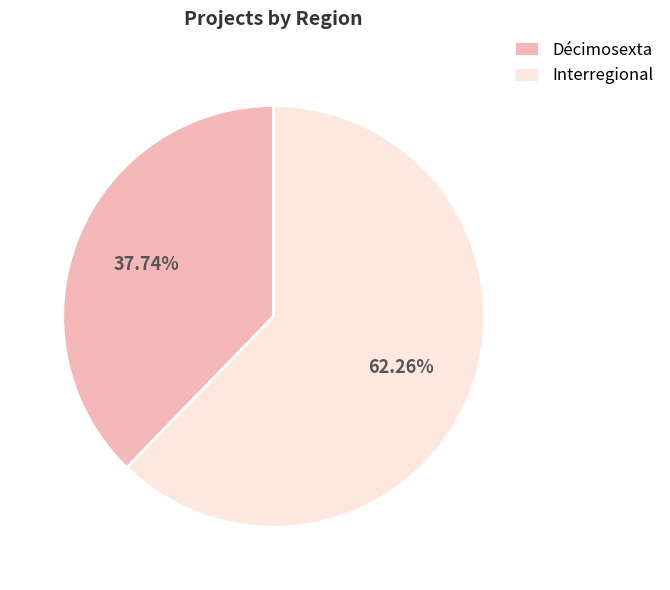

How many segments does this pie chart have?

2